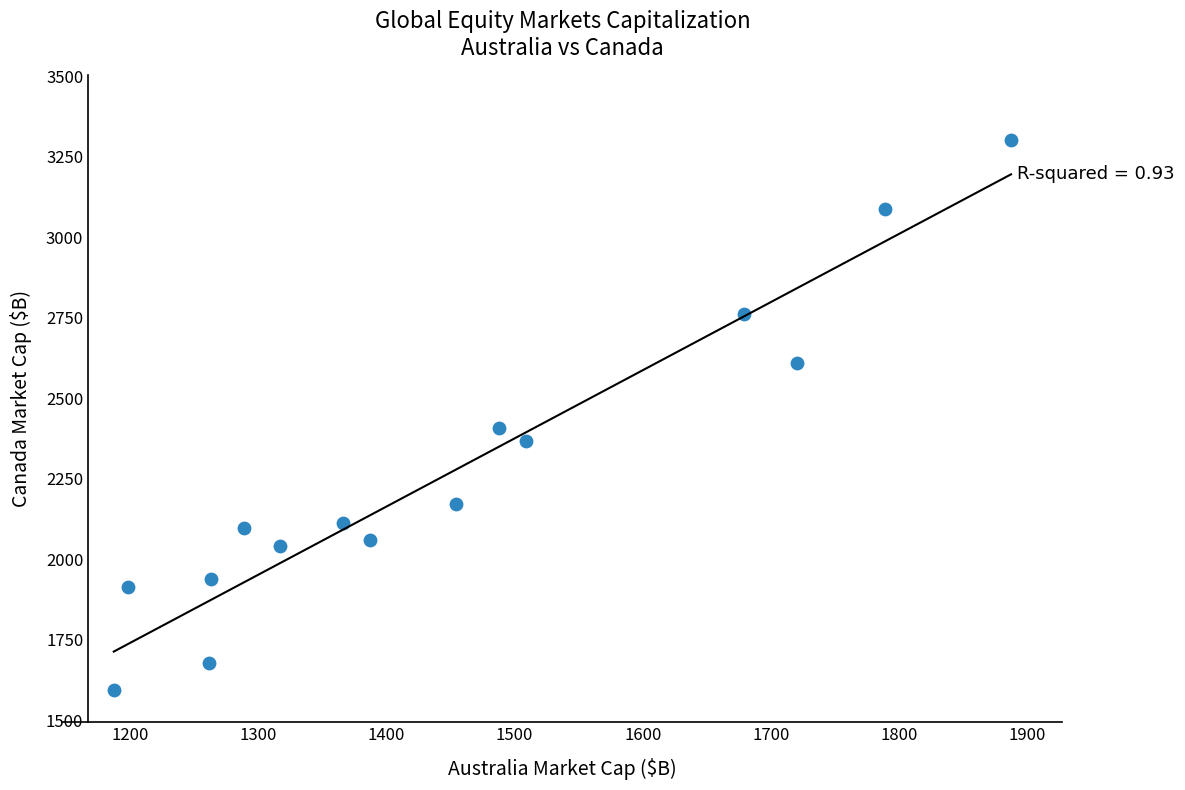

What Y value in the scatter plot is closest to 2448?

2409.1